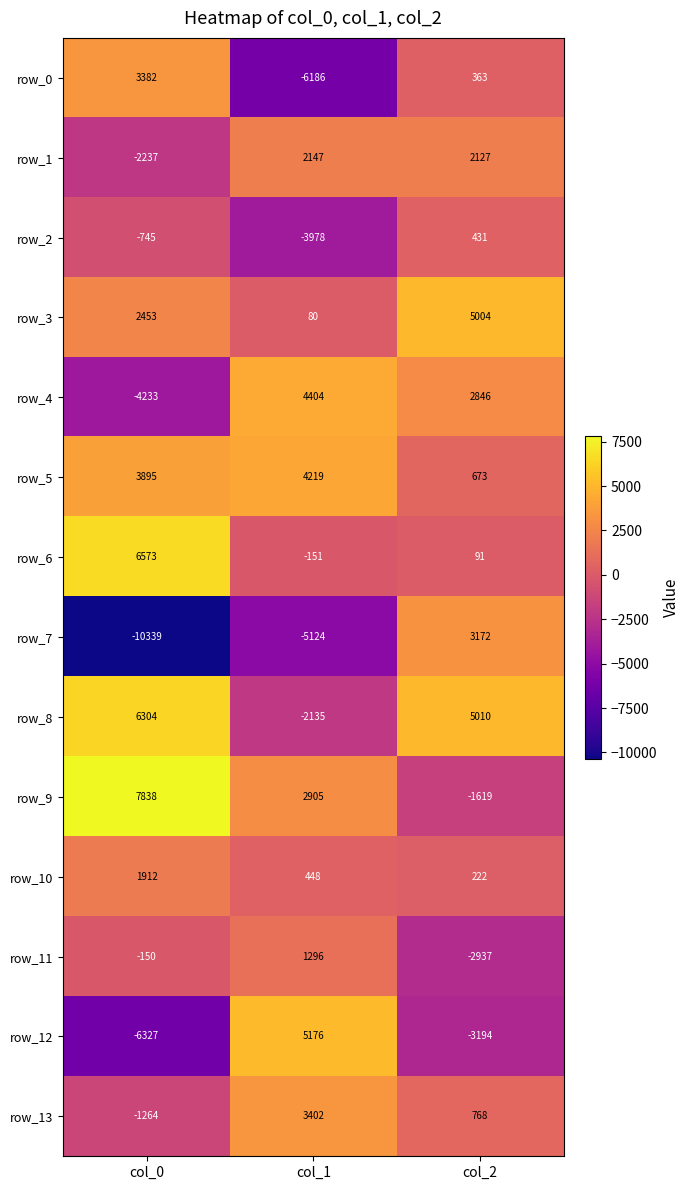

Which category has the highest value in the row_7 series?

col_2